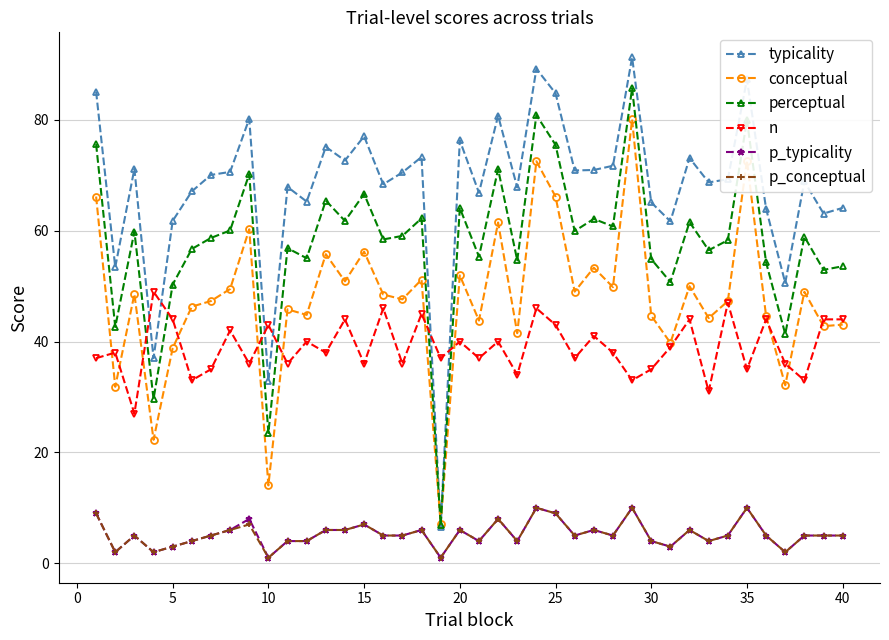

Is this an area chart (filled region under the line)?

No